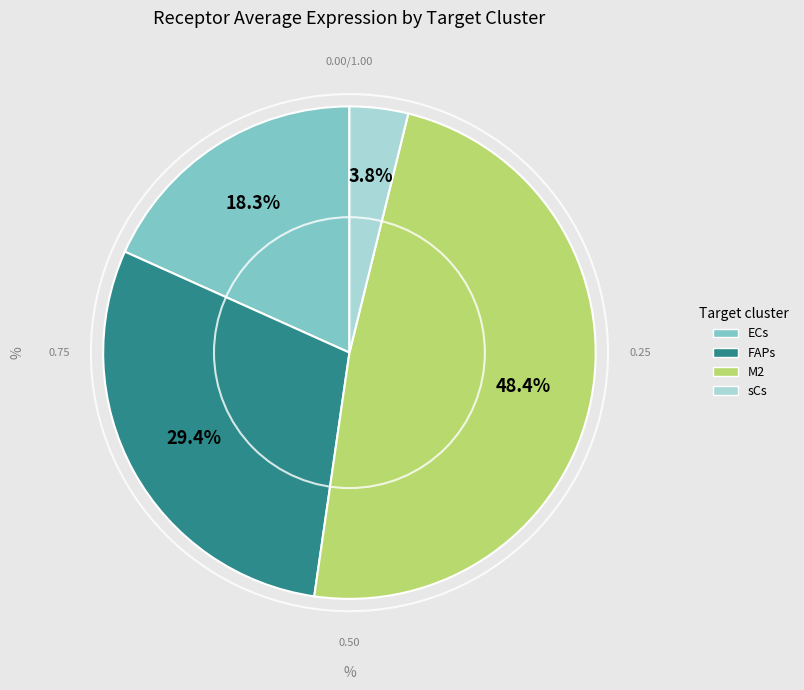

Which category has the smallest portion of the pie?

sCs